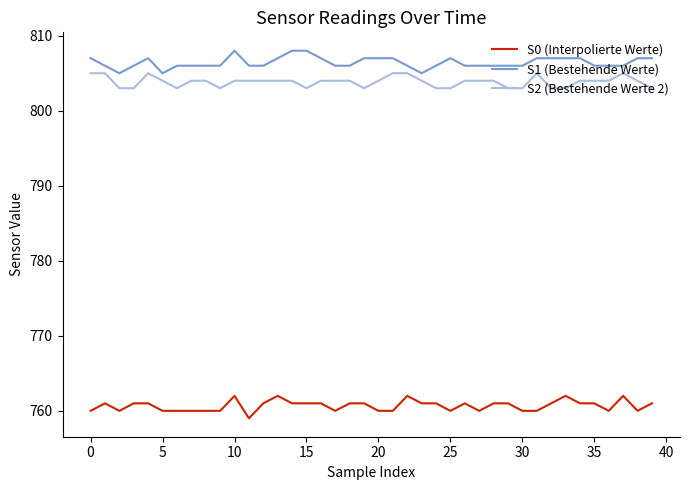

What is the highest value of the S0 (Interpolierte Werte) series?

762